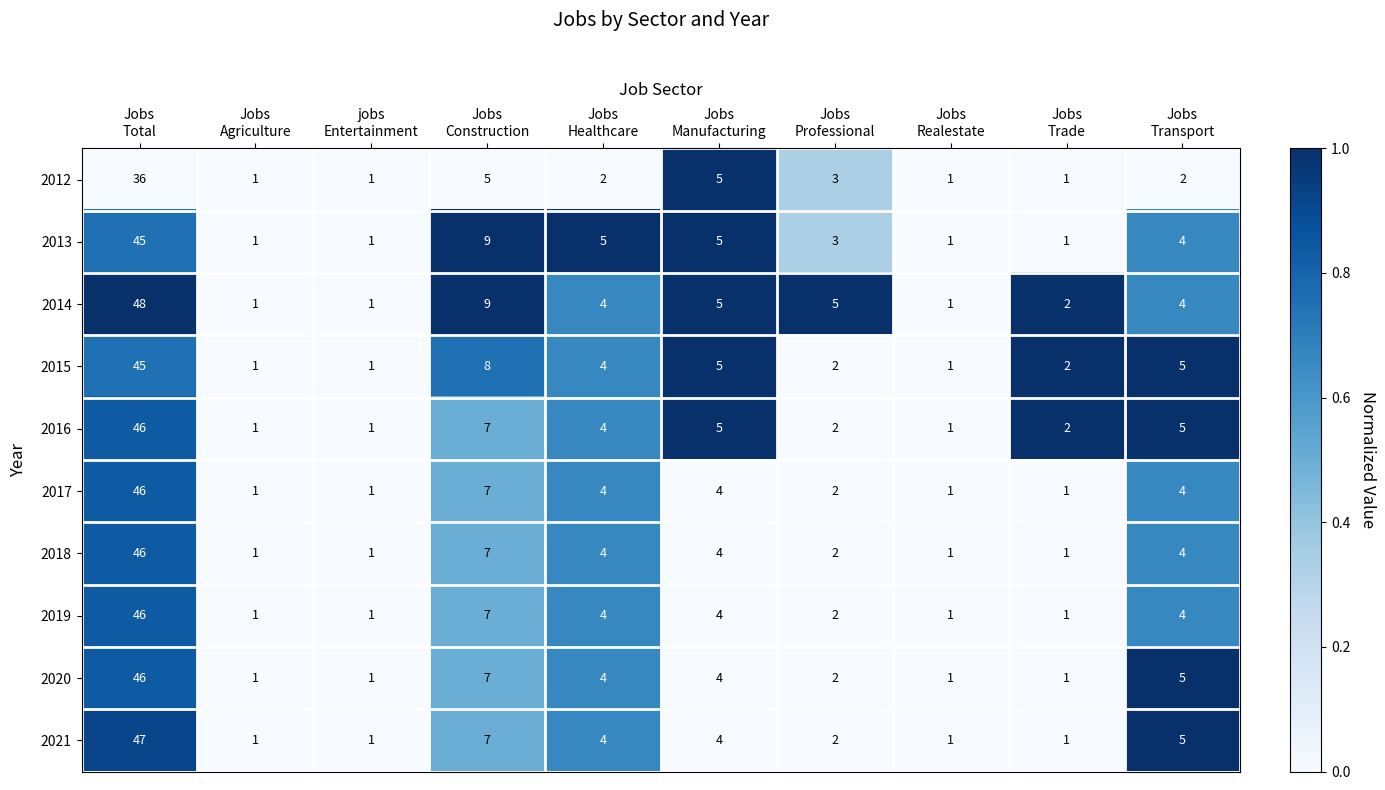

Which series has the largest total across all categories?

2014